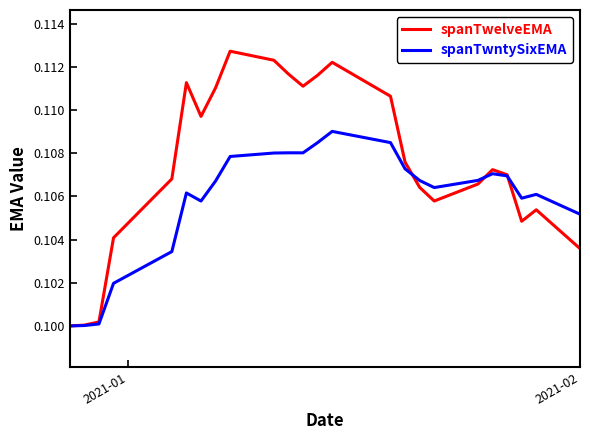

List the series in order of their overall mean, lowest first.

spanTwntySixEMA, spanTwelveEMA